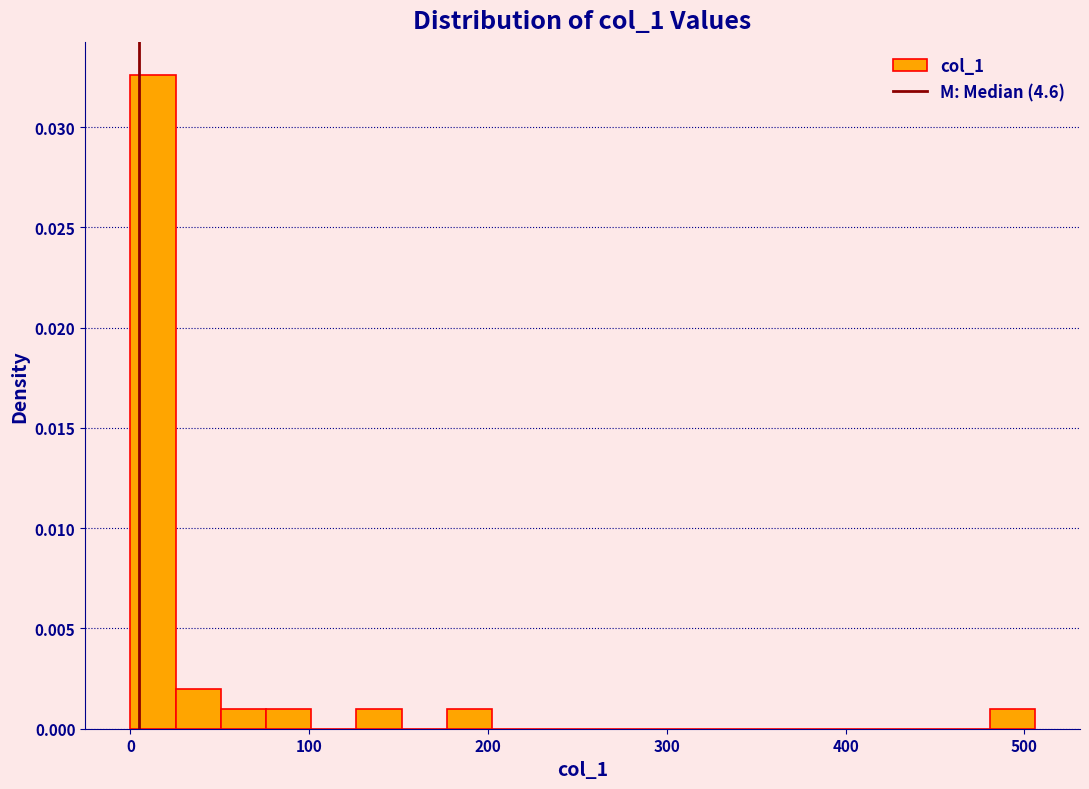

Around what value on the x-axis is the tallest bar? Give the approximate position of its centre, as read against the axis.

10